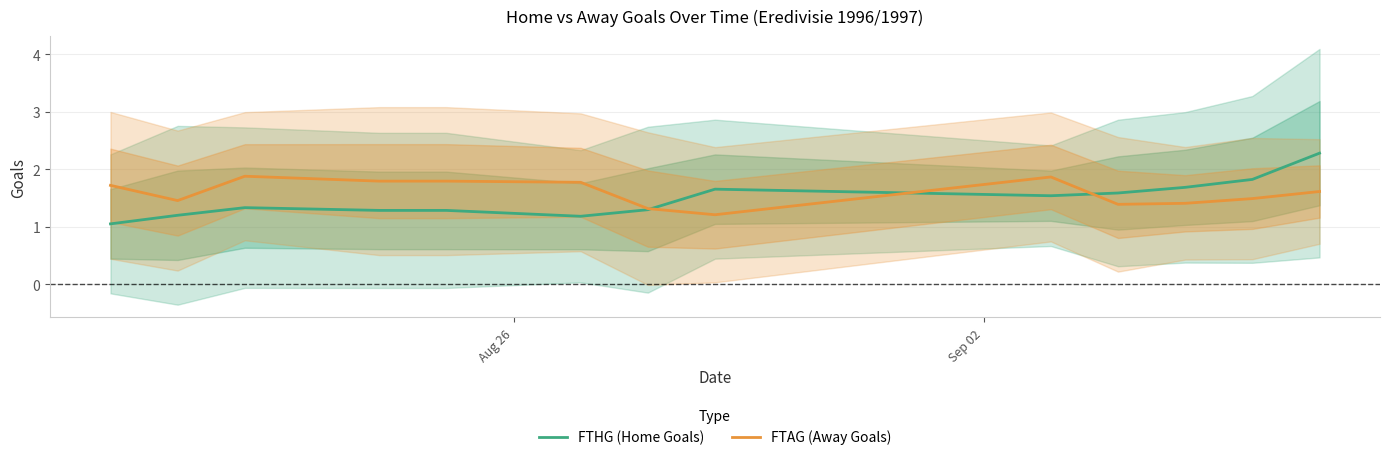

Reading left to right, list all the values displayed in this chart.

FTHG (Home Goals): 1.1	1.2	1.3	1.3	1.3	1.2	1.3	1.7	1.5	1.6	1.7	1.8	2.3
FTAG (Away Goals): 1.7	1.5	1.9	1.8	1.8	1.8	1.3	1.2	1.9	1.4	1.4	1.5	1.6